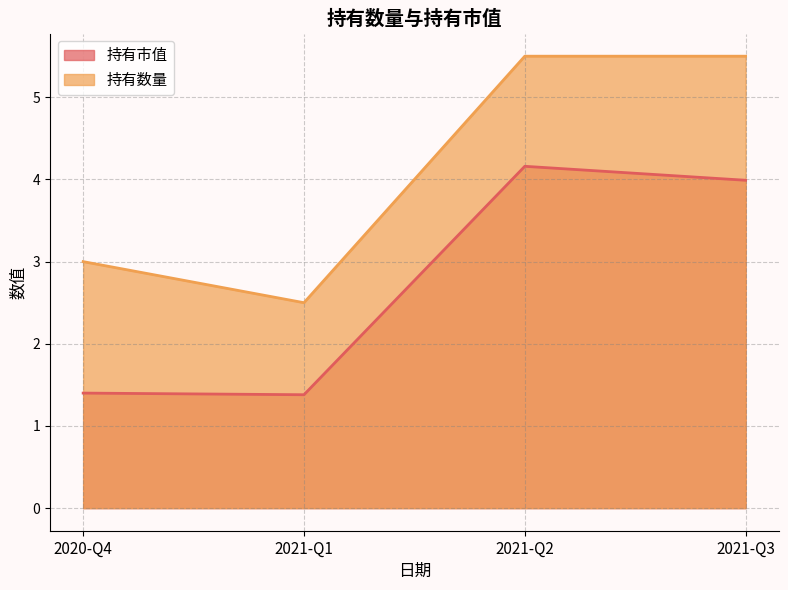

What position from the right is 2021-Q2?

2